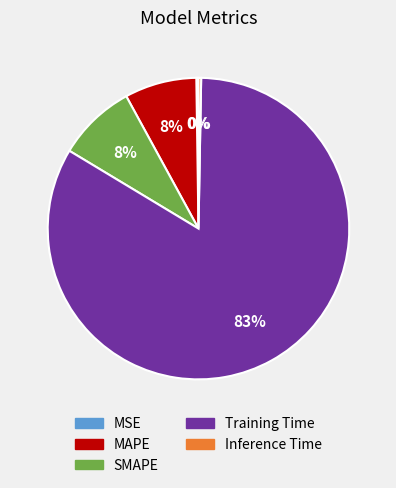

Is it true that Training Time is 75% of the pie?

False